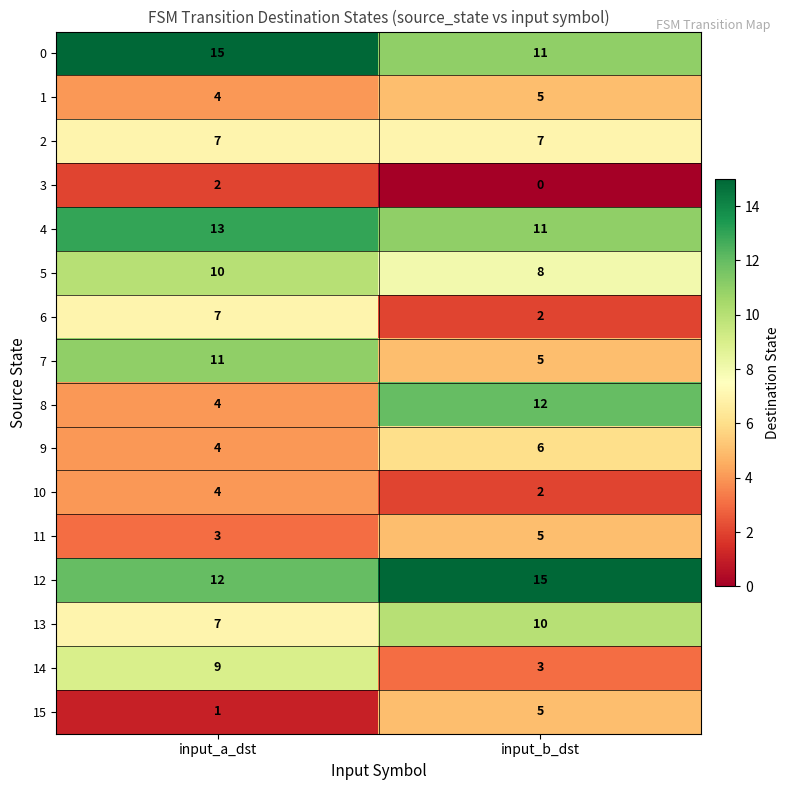

What is the total value across all series at input_b_dst?

107